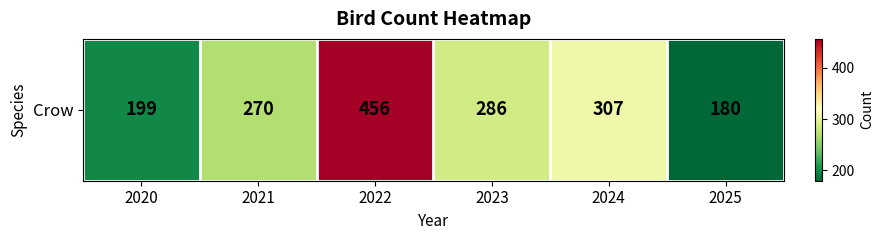

At which category does the chart reach its peak across all series?

2022